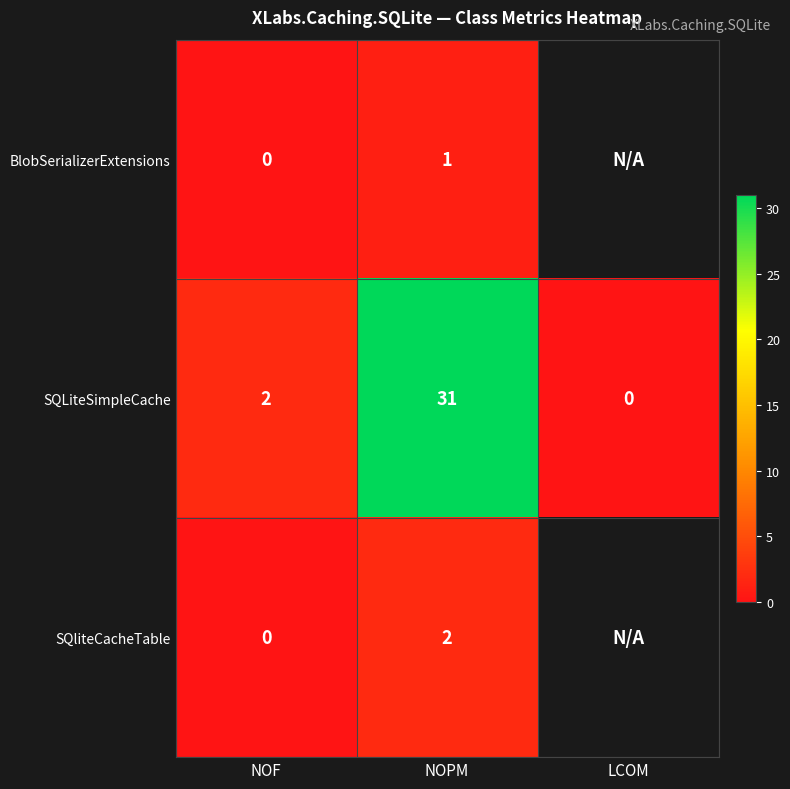

Count the number of data series in this chart.

3